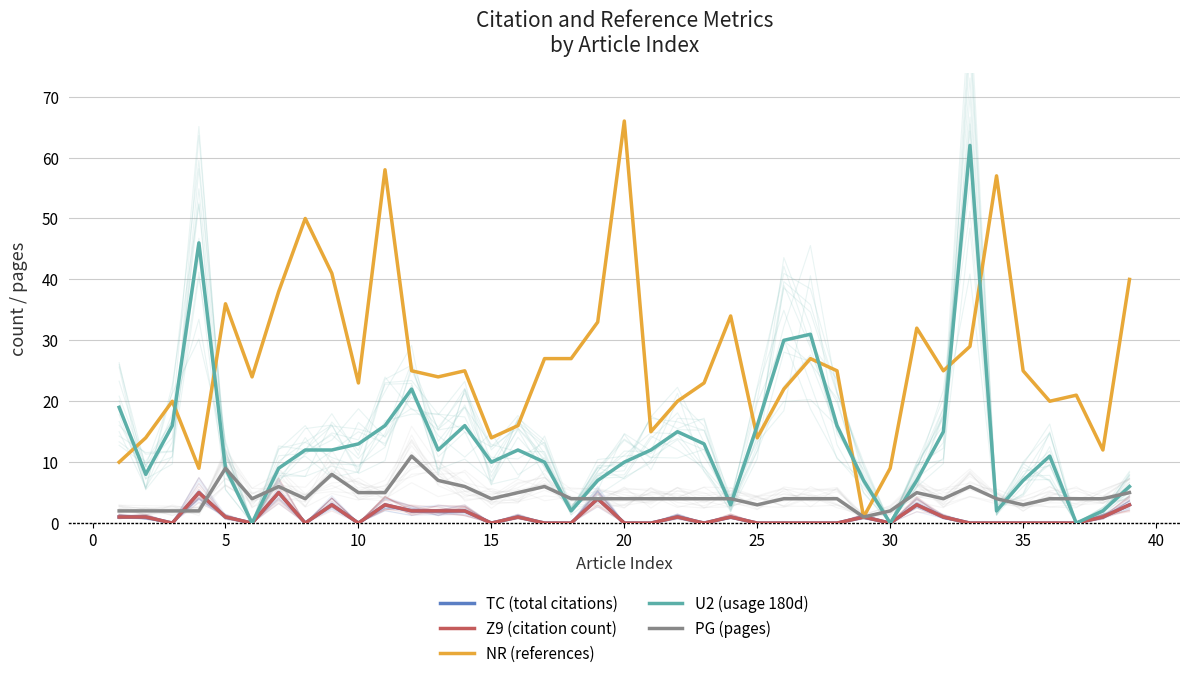

How many lines are shown in the chart?

5